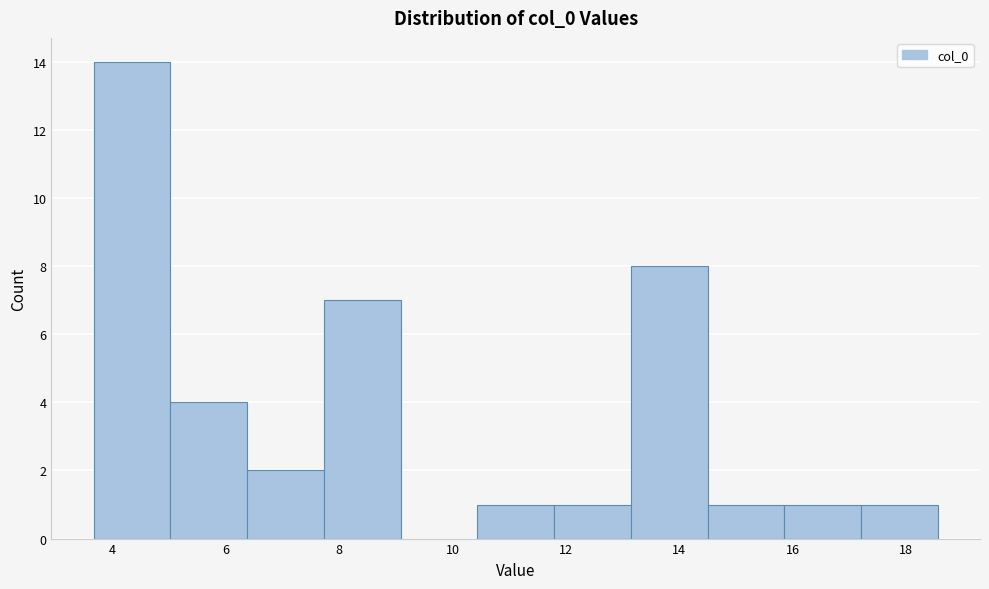

Reading left to right, transcribe this chart: for each bar, give the range it covers on the x-axis and its height. Neither the bar edges nor the heights are printed on the chart, so give them approximately, as read against the axes.

3.6 to 5.0: 14
5.0 to 6.4: 4
6.4 to 7.8: 2
7.8 to 9.0: 7
9.0 to 10.4: 0
10.4 to 11.8: 1
11.8 to 13.2: 1
13.2 to 14.4: 8
14.4 to 15.8: 1
15.8 to 17.2: 1
17.2 to 18.6: 1